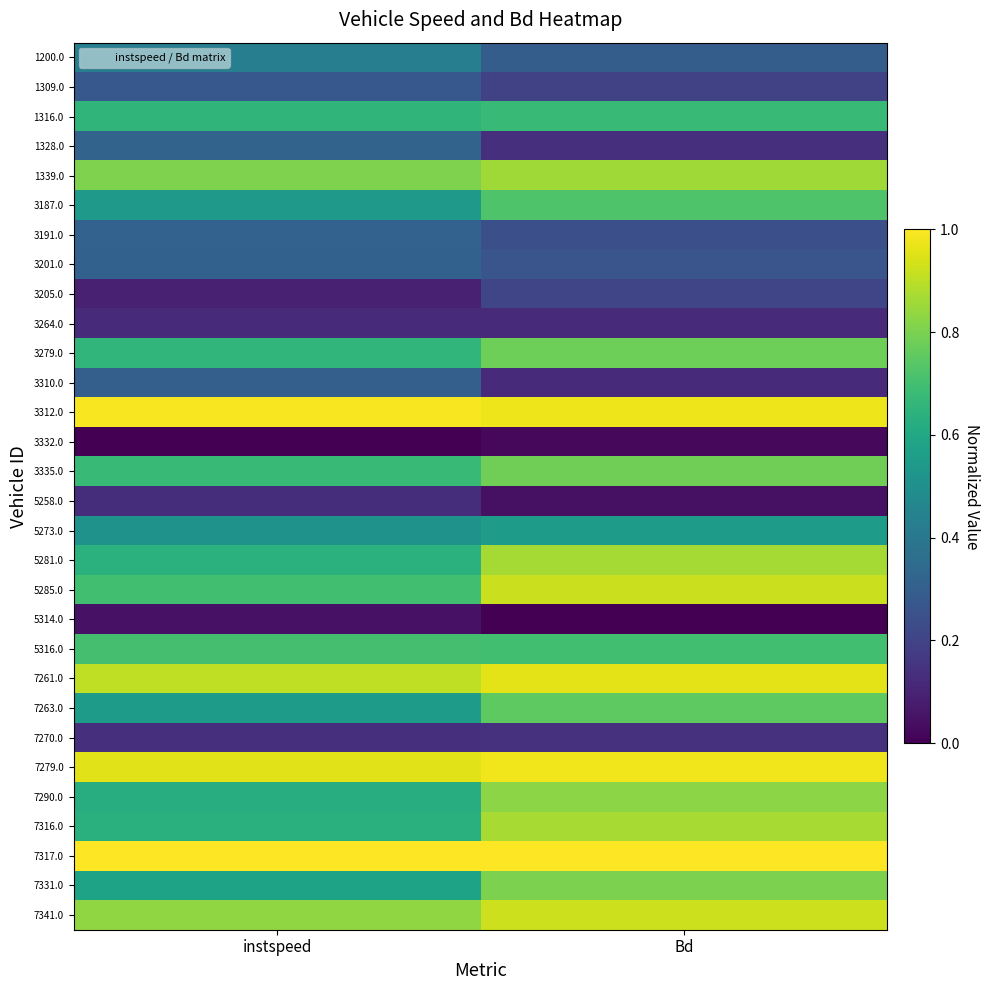

At instspeed, list the series in order from smallest to largest.

3332.0, 5314.0, 3205.0, 3264.0, 5258.0, 7270.0, 1309.0, 3310.0, 3201.0, 3191.0, 1328.0, 1200.0, 5273.0, 3187.0, 7263.0, 7331.0, 7290.0, 7316.0, 5281.0, 1316.0, 3279.0, 3335.0, 5285.0, 5316.0, 1339.0, 7341.0, 7261.0, 7279.0, 3312.0, 7317.0